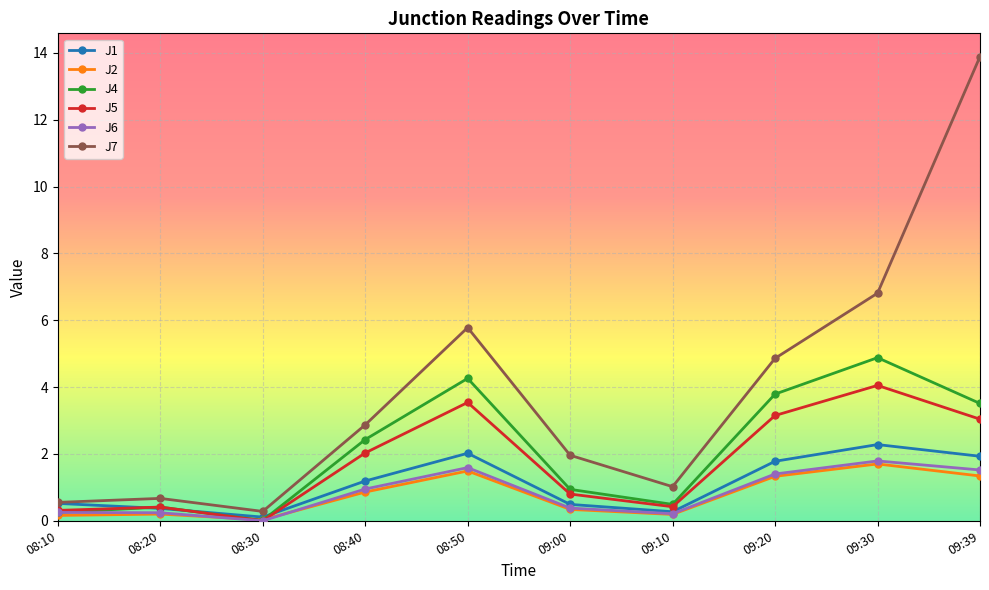

In J6, how many points are higher than both neighbors (excluding endpoints)?

2